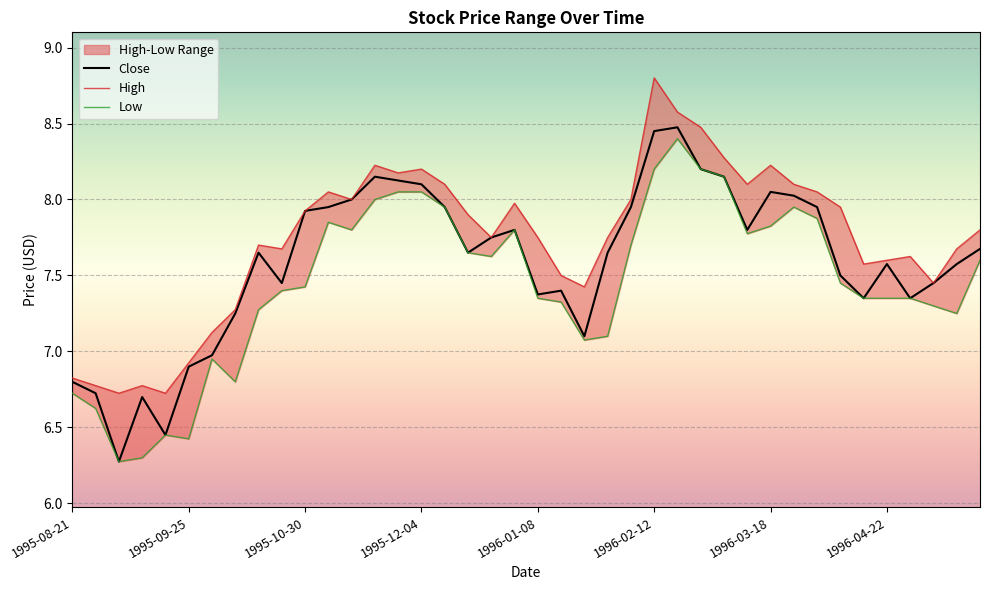

What is the difference between the highest and lowest values at 1995-11-06?

0.2